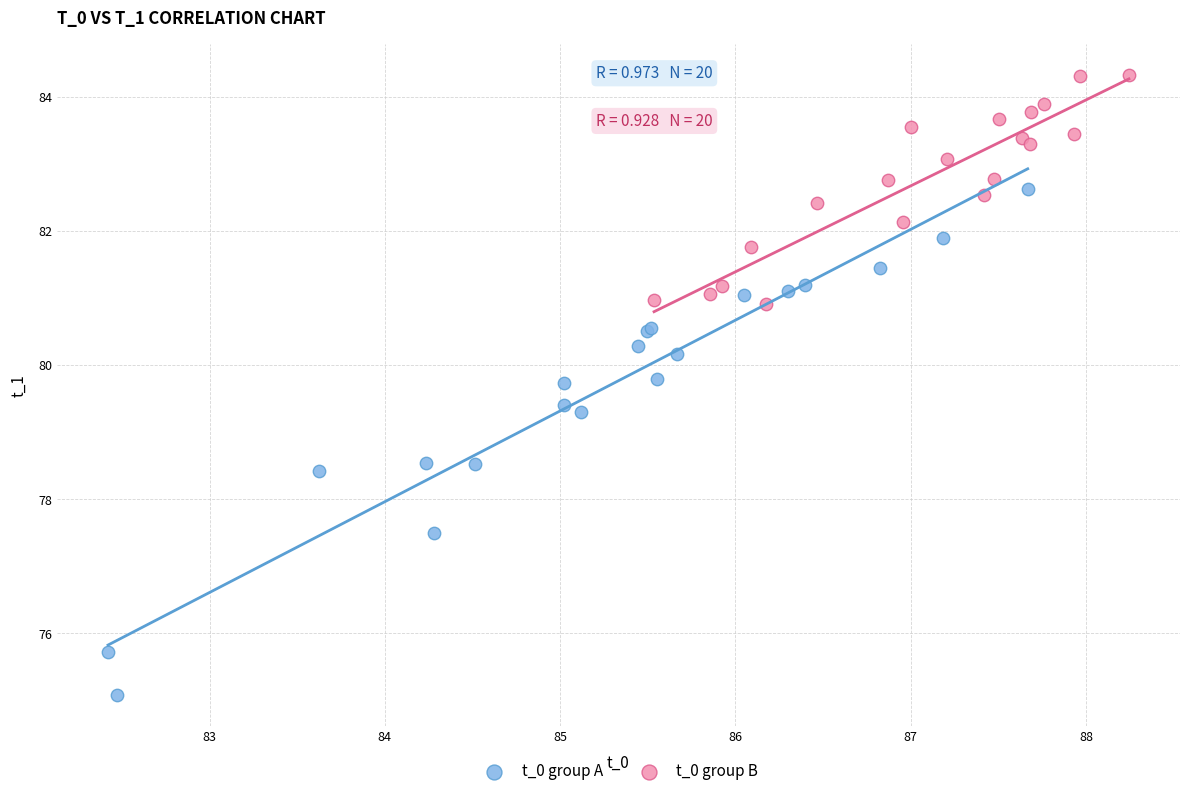

Which series has the widest spread of Y values?

t_0 group A